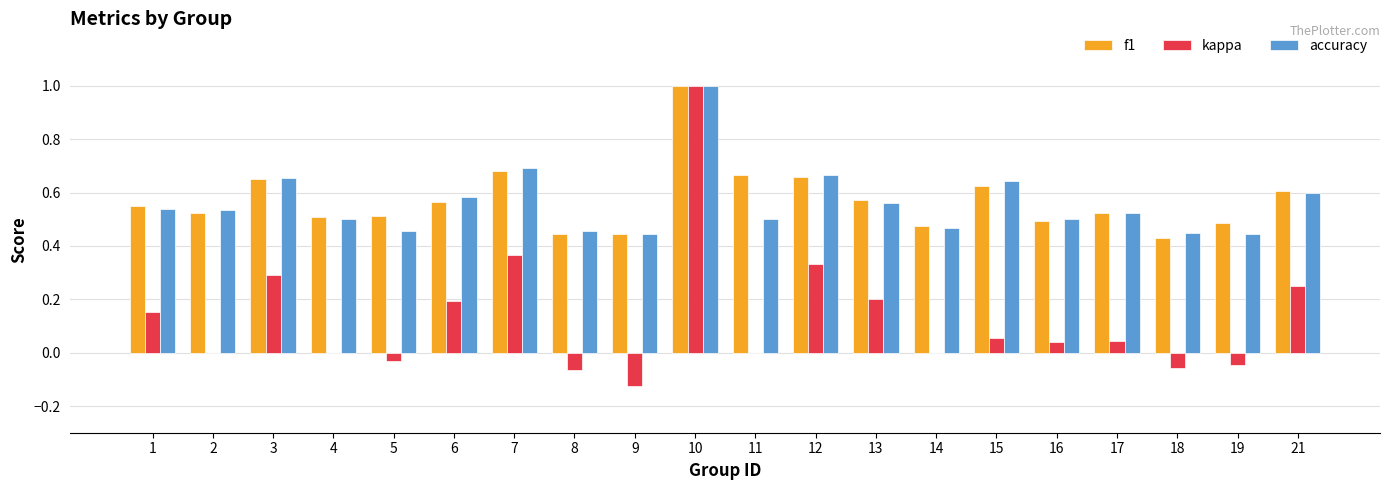

At which label does kappa first exceed 0?

1